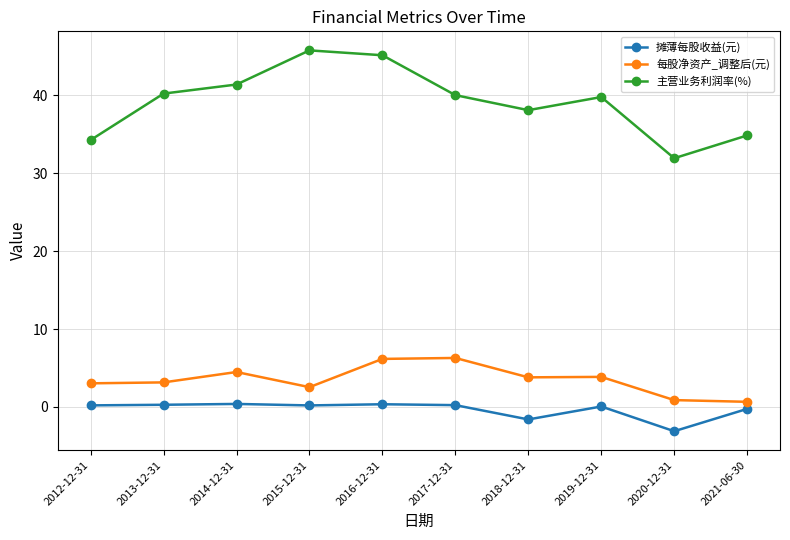

What is the label of the 3rd point from the right?

2019-12-31